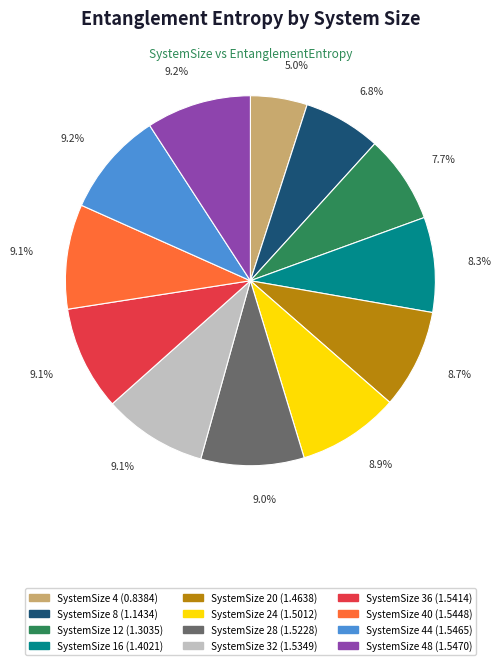

How many segments does this pie chart have?

12